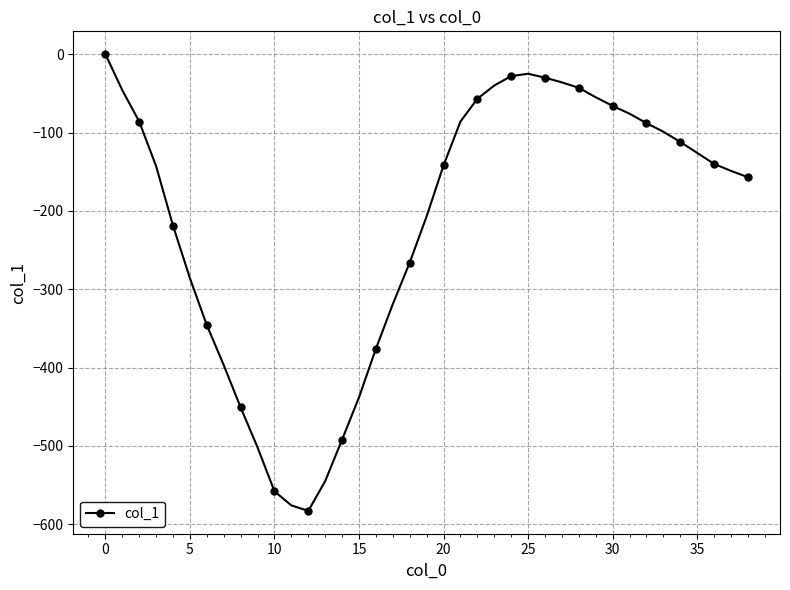

What is the average value?

-215